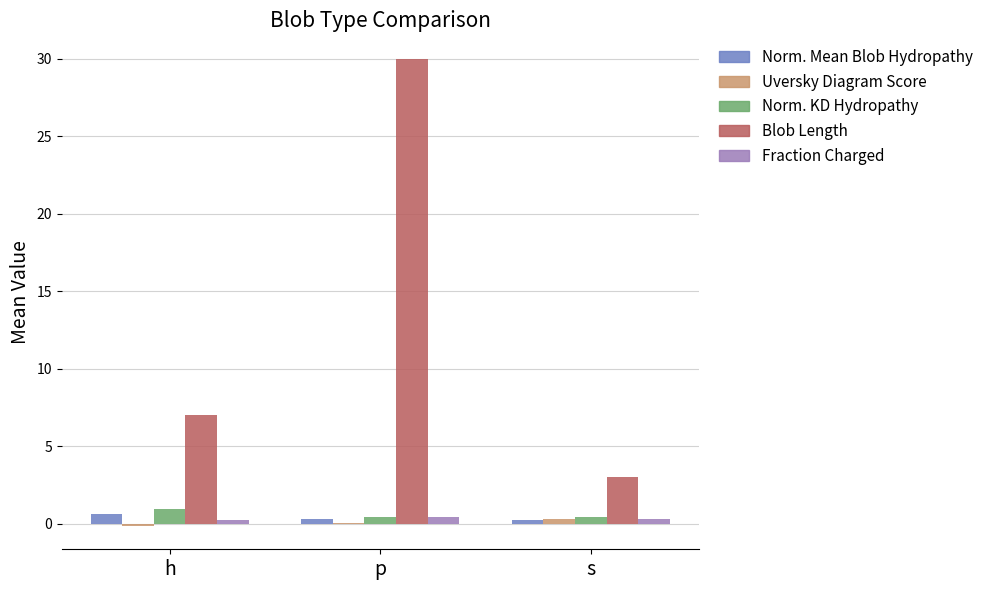

At which category is the sum across all series the highest?

p